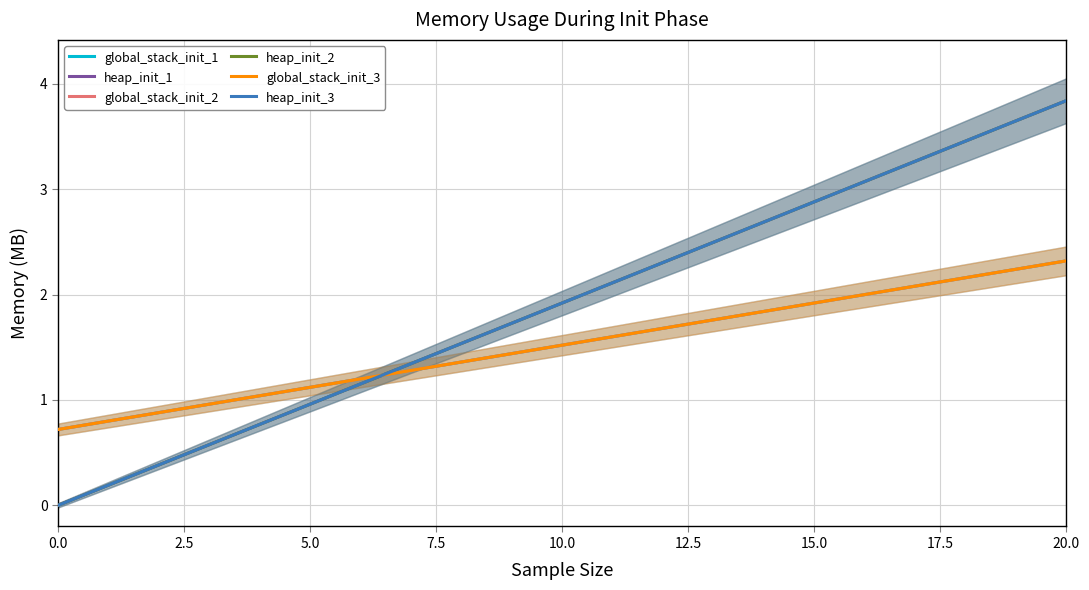

The value of heap_init_1 at 0.0 is -1.8. True or false?

False